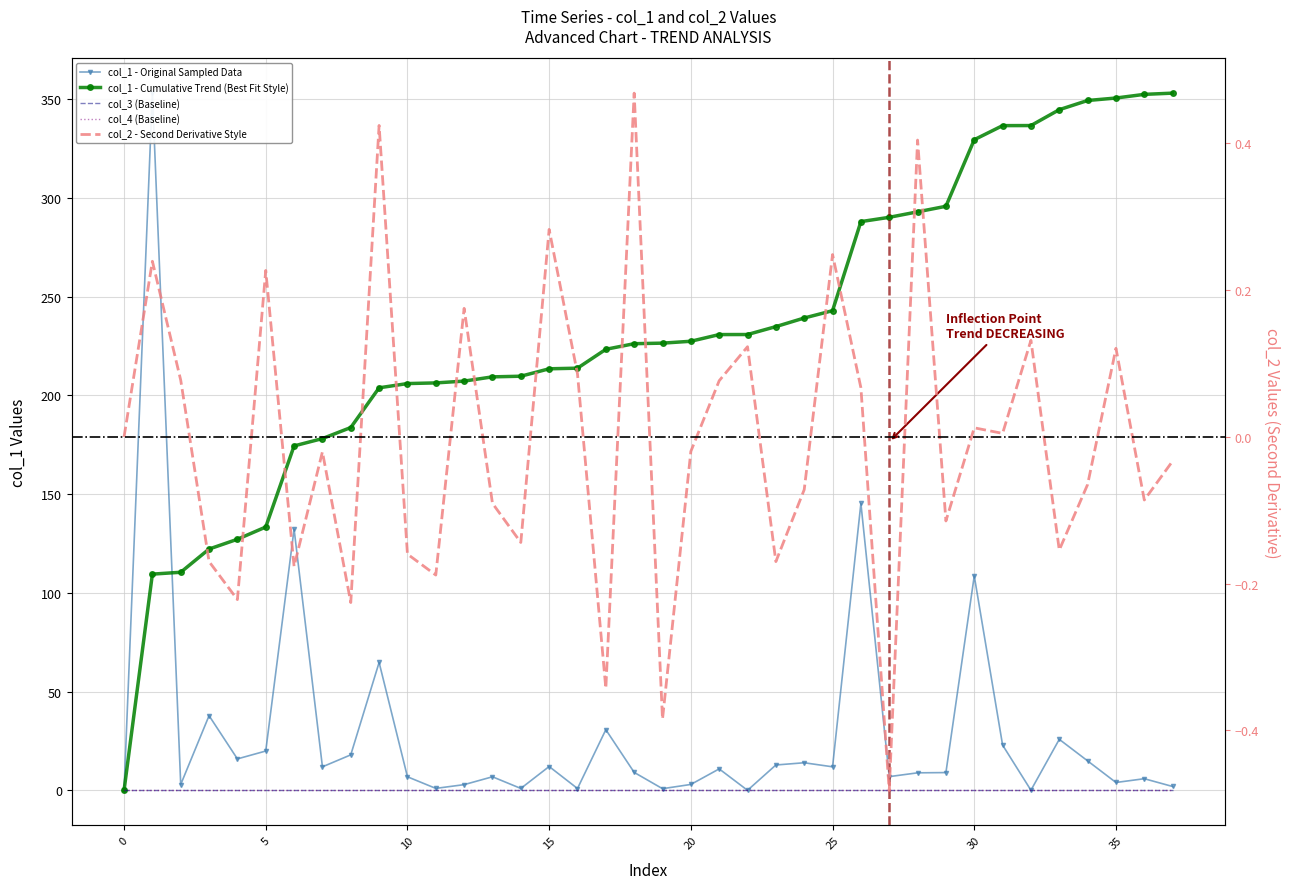

How many intersections are there between col_1 and col_2?

4